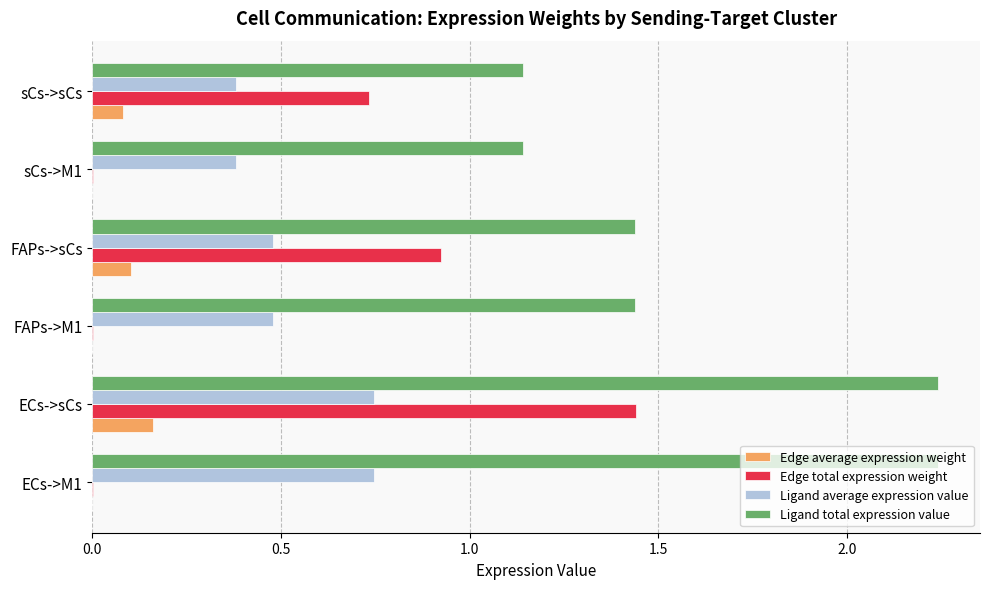

The Ligand total expression value series shows 0.6 at FAPs->sCs. True or false?

False